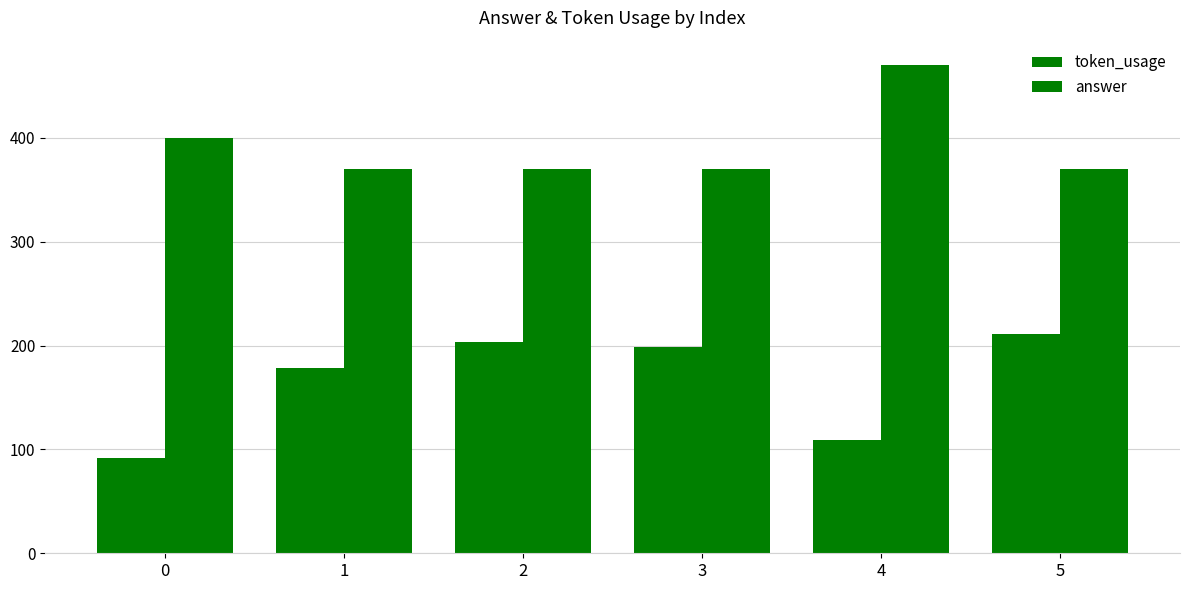

Rank the series by their maximum value, from highest to lowest.

answer, token_usage